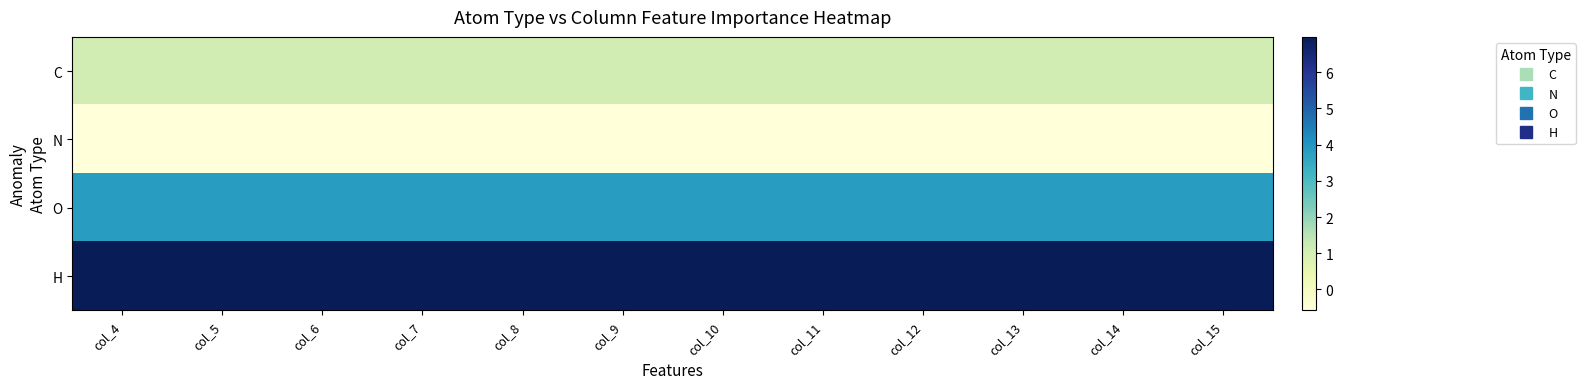

Reading left to right, what are all the values shown in this chart?

C: col_4=1.1	col_5=1.1	col_6=1.1	col_7=1.1	col_8=1.1	col_9=1.1	col_10=1.1	col_11=1.1	col_12=1.1	col_13=1.1	col_14=1.1	col_15=1.1
N: col_4=-0.6	col_5=-0.6	col_6=-0.6	col_7=-0.6	col_8=-0.6	col_9=-0.6	col_10=-0.6	col_11=-0.6	col_12=-0.6	col_13=-0.6	col_14=-0.6	col_15=-0.6
O: col_4=3.8	col_5=3.8	col_6=3.8	col_7=3.8	col_8=3.8	col_9=3.8	col_10=3.8	col_11=3.8	col_12=3.8	col_13=3.8	col_14=3.8	col_15=3.8
H: col_4=7.0	col_5=7.0	col_6=7.0	col_7=7.0	col_8=7.0	col_9=7.0	col_10=7.0	col_11=7.0	col_12=7.0	col_13=7.0	col_14=7.0	col_15=7.0